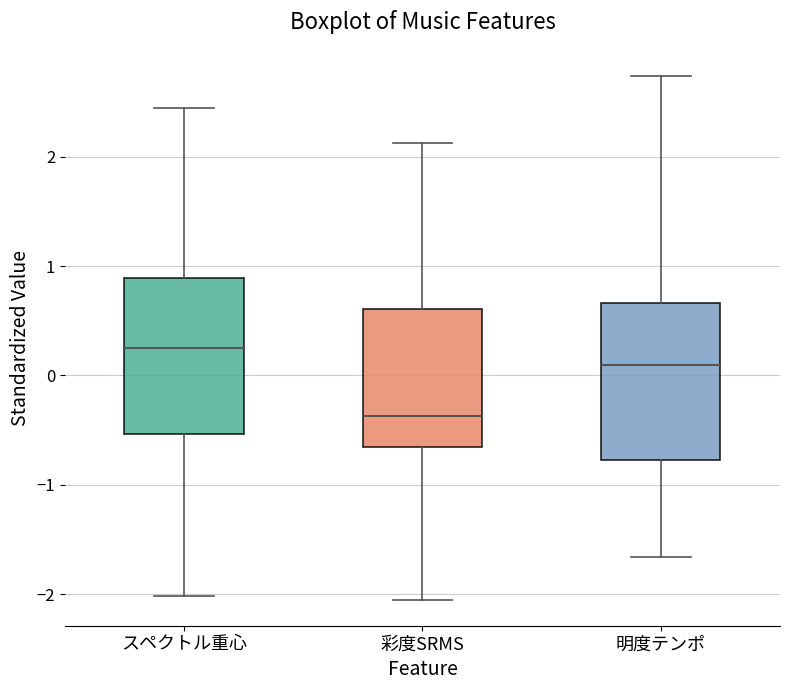

Reading left to right, transcribe this box plot: for each box, give where its median line is, the range the box spans, and where its two whiskers end, as read against the y-axis. The values are not printed on the chart, so give them approximately, as read against the axis.

スペクトル重心: median 0.2, box -0.5 to 0.9, whiskers -2.0 to 2.4
彩度SRMS: median -0.4, box -0.7 to 0.6, whiskers -2.1 to 2.1
明度テンポ: median 0.1, box -0.8 to 0.7, whiskers -1.7 to 2.7